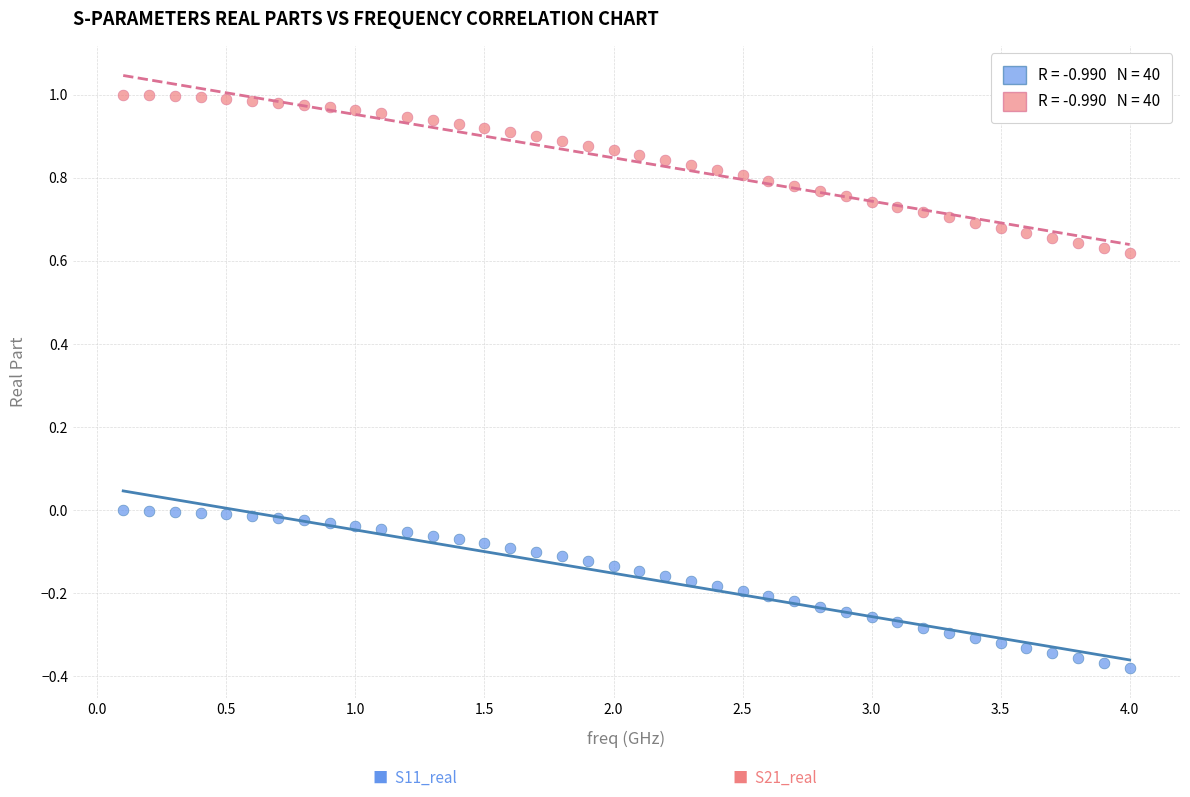

Across all data points, what is the range of X values (max minus min)?

3.9